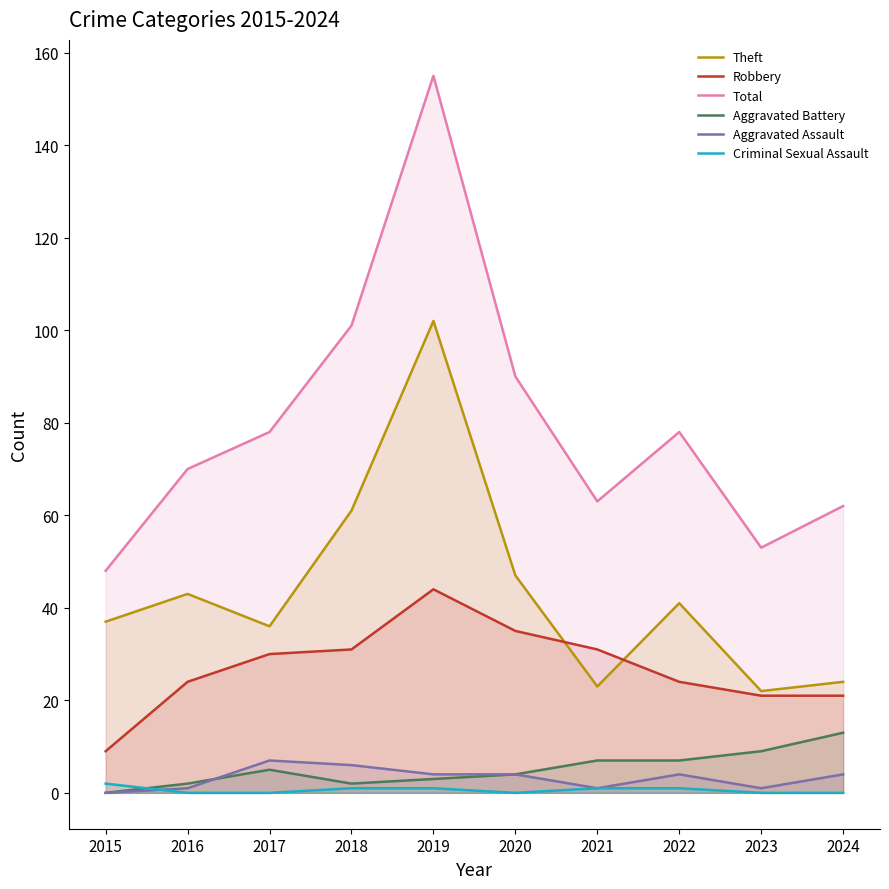

How many intersections are there between Criminal Sexual Assault and Aggravated Battery?

1